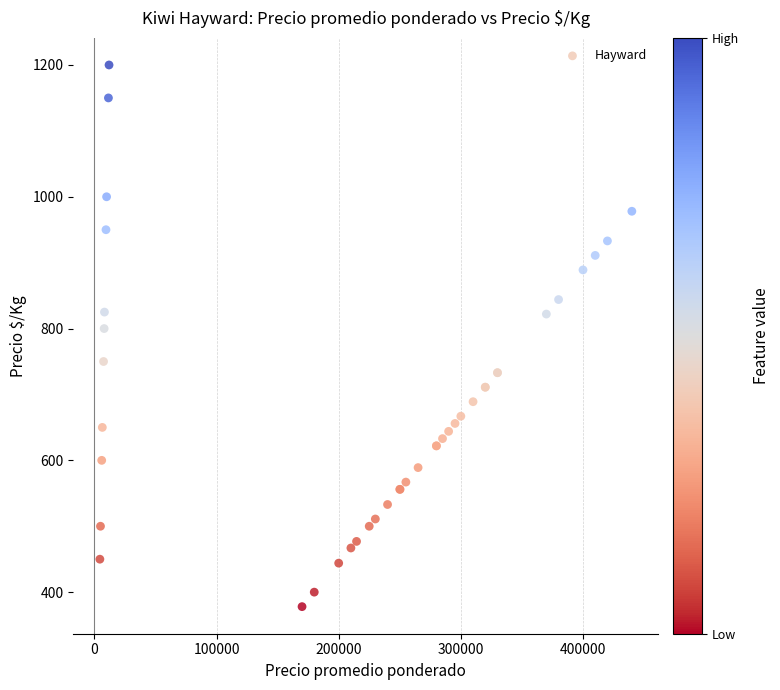

What Y value in the scatter plot is closest to 789?

800